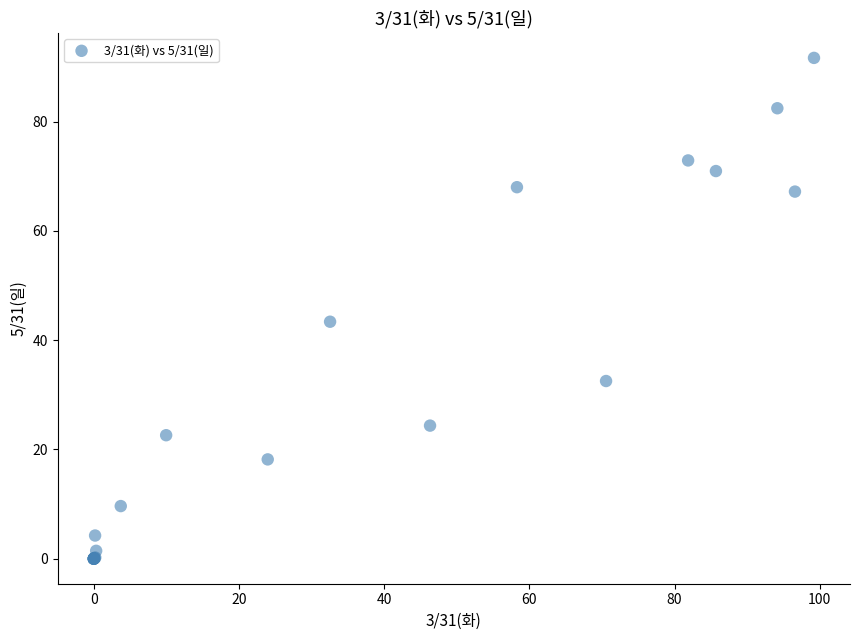

What Y value in the scatter plot is closest to 45?

43.4